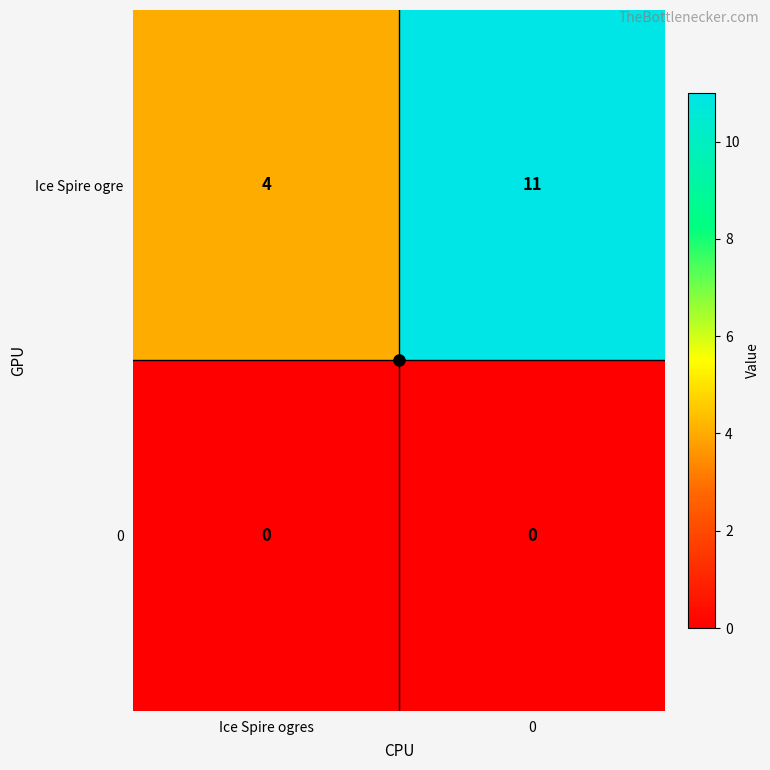

List the series in order of their peak value, highest first.

Ice Spire ogre, 0